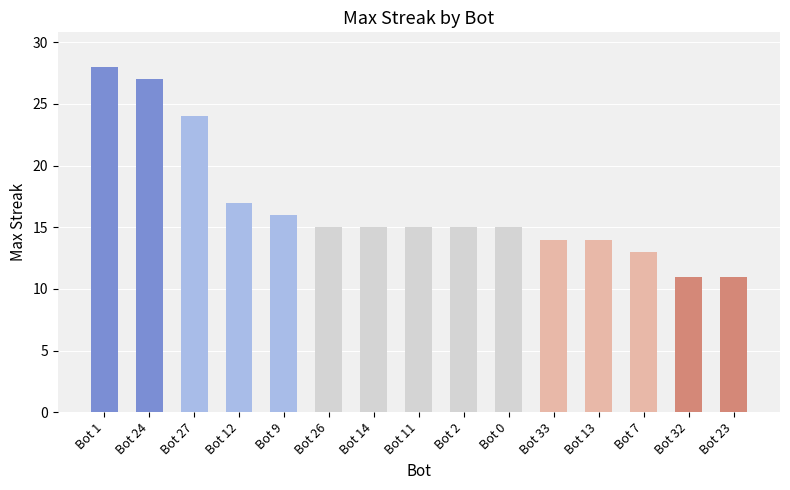

What is the greatest value displayed?

28